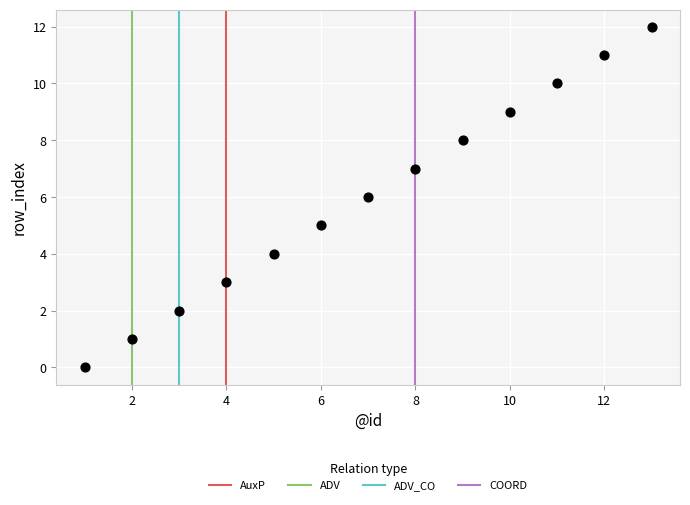

What is the range of Y values (max minus min)?

12